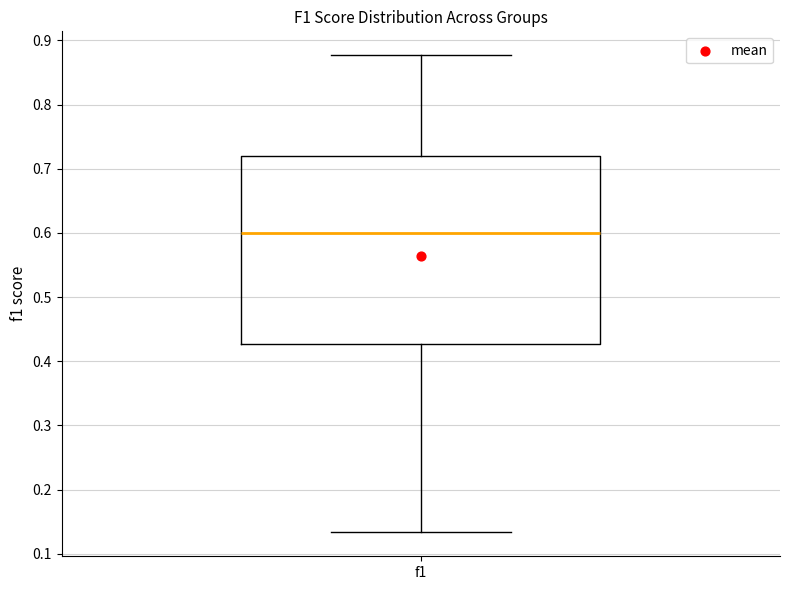

Read this box plot against the y-axis: the position of the median line, the range covered by the box, and the ends of both whiskers. The values are not printed on the chart, so give them approximately, as read against the axis.

median 0.60, box 0.43 to 0.72, whiskers 0.13 to 0.88